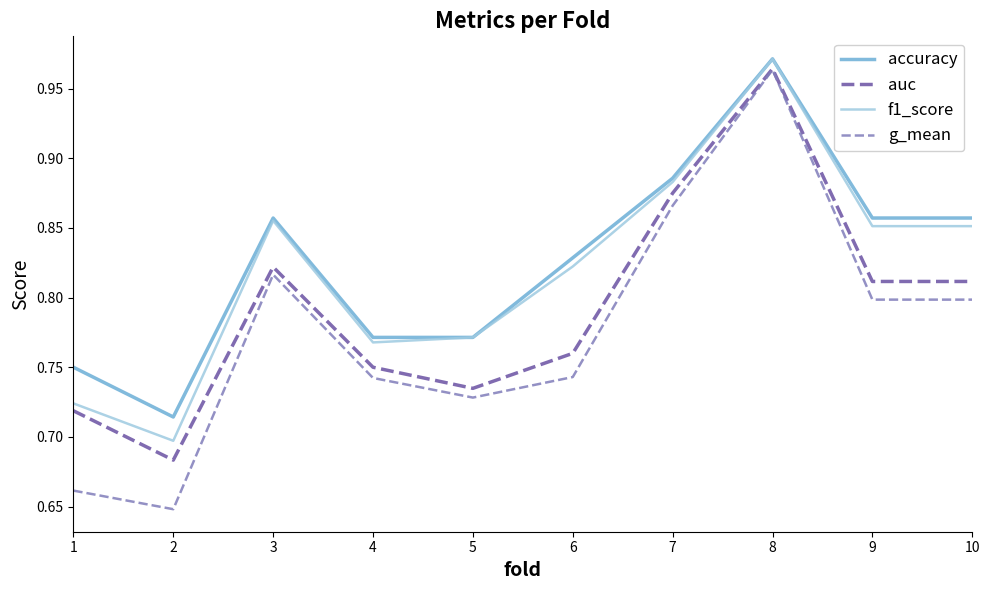

True or false: auc has a value of 0.7 at 2.

True